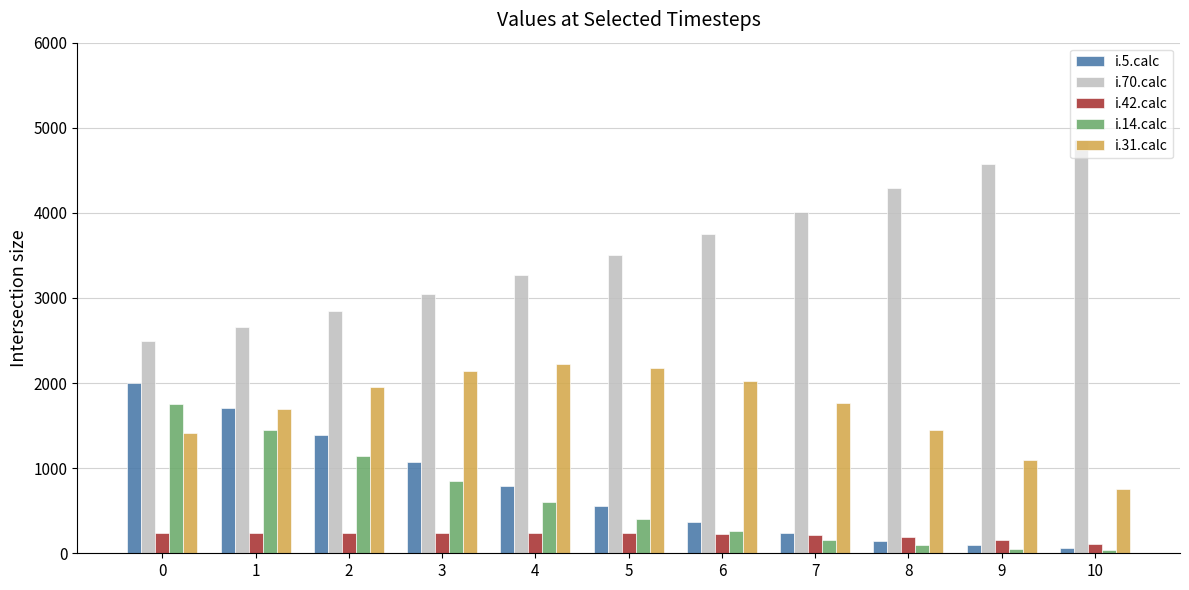

Rank the series at 0 from lowest to highest value.

i.42.calc, i.31.calc, i.14.calc, i.5.calc, i.70.calc